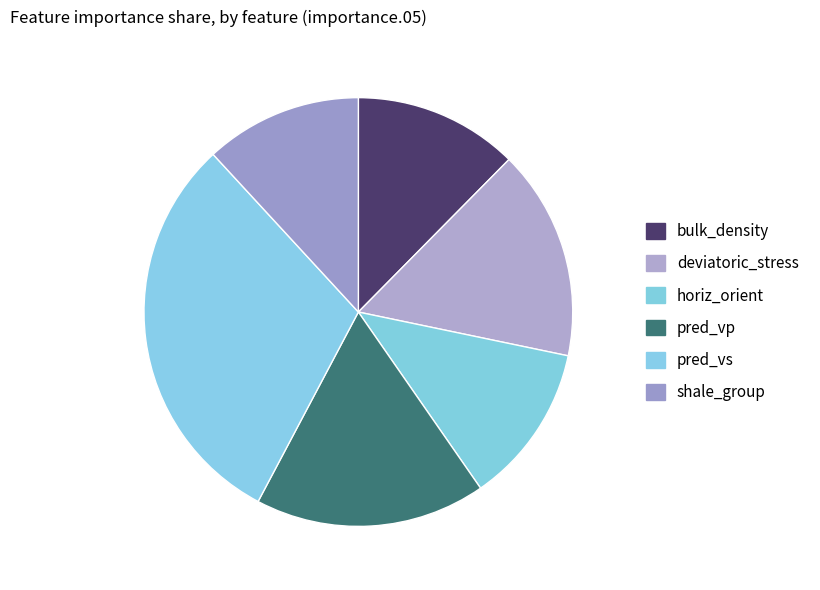

To the nearest percent, what percentage of the pie is shale_group?

12%